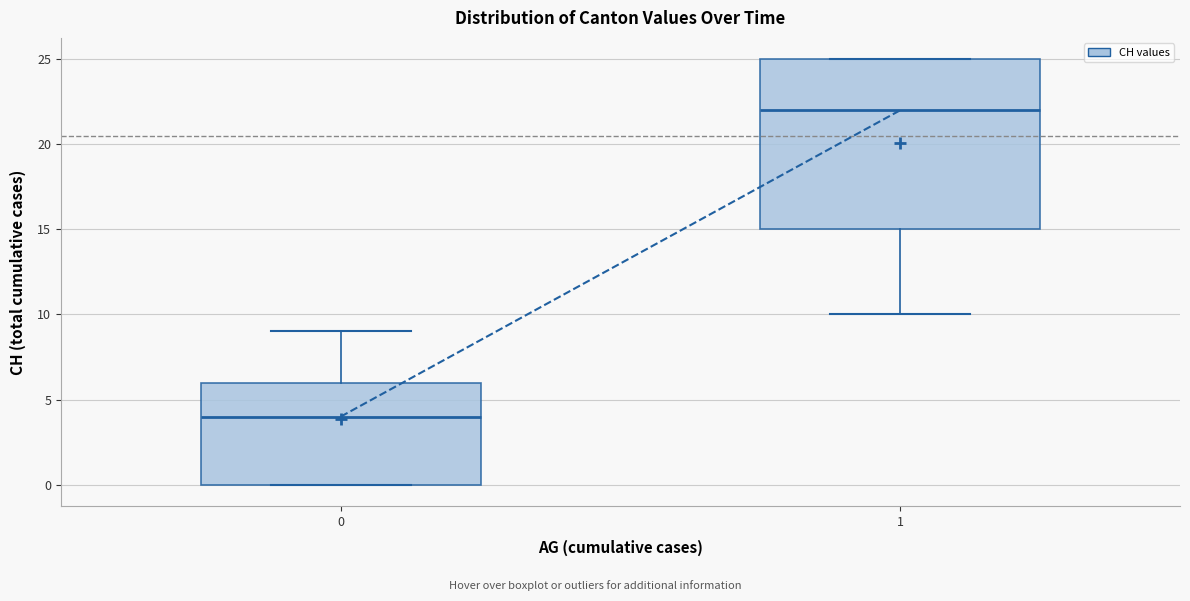

Reading left to right, read every box against the y-axis: the position of its median line, the range the box covers, and the ends of its whiskers. The values are not printed on the chart, so give them approximately, as read against the axis.

0: median 4, box 0 to 6, whiskers 0 to 9
1: median 22, box 15 to 25, whiskers 10 to 25